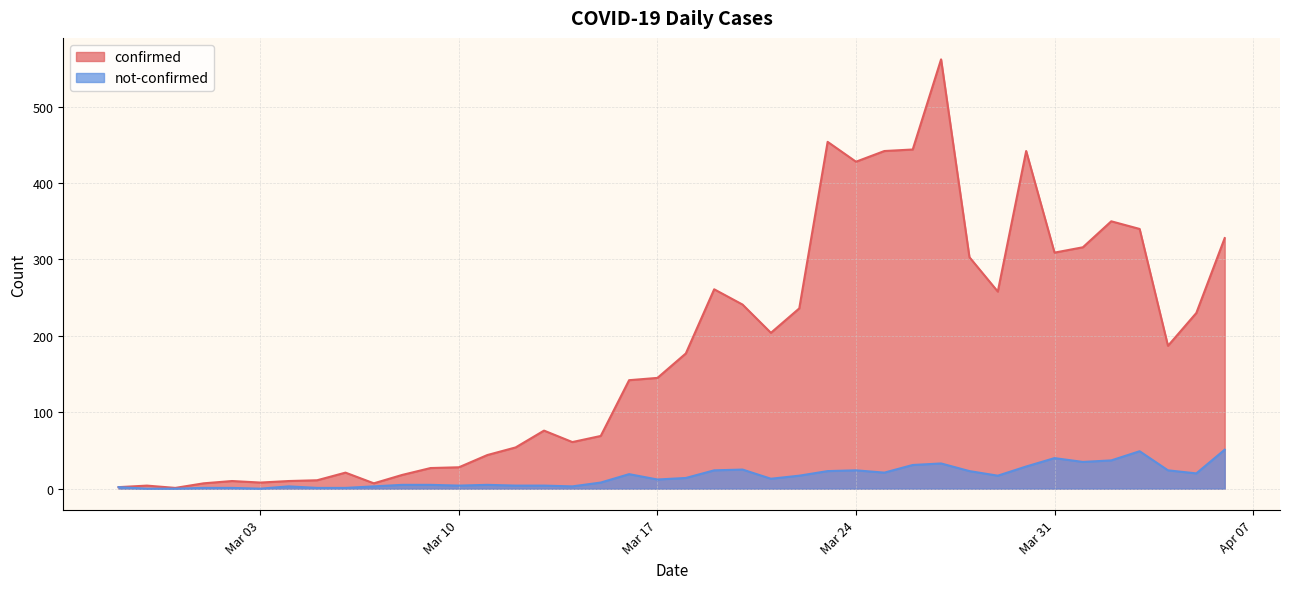

What is the minimum value for confirmed?

1